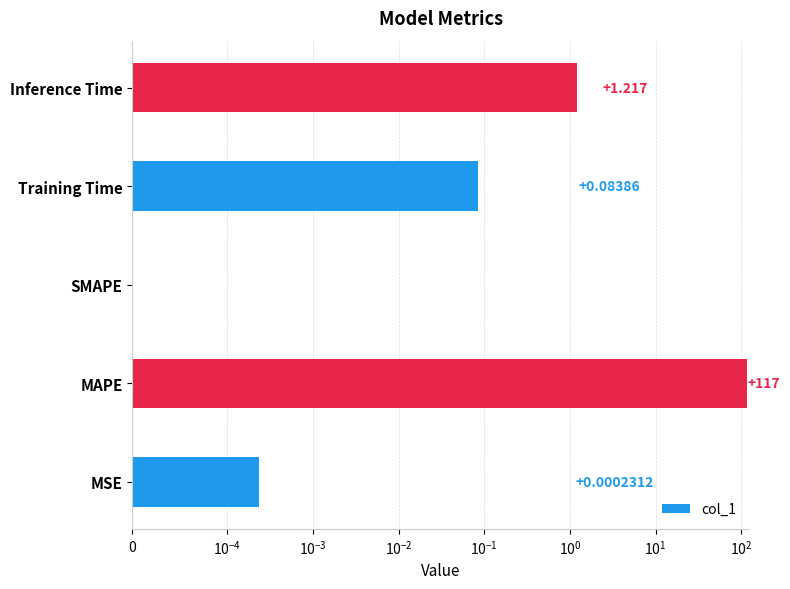

Is it true that the value at Training Time is 0.1?

True